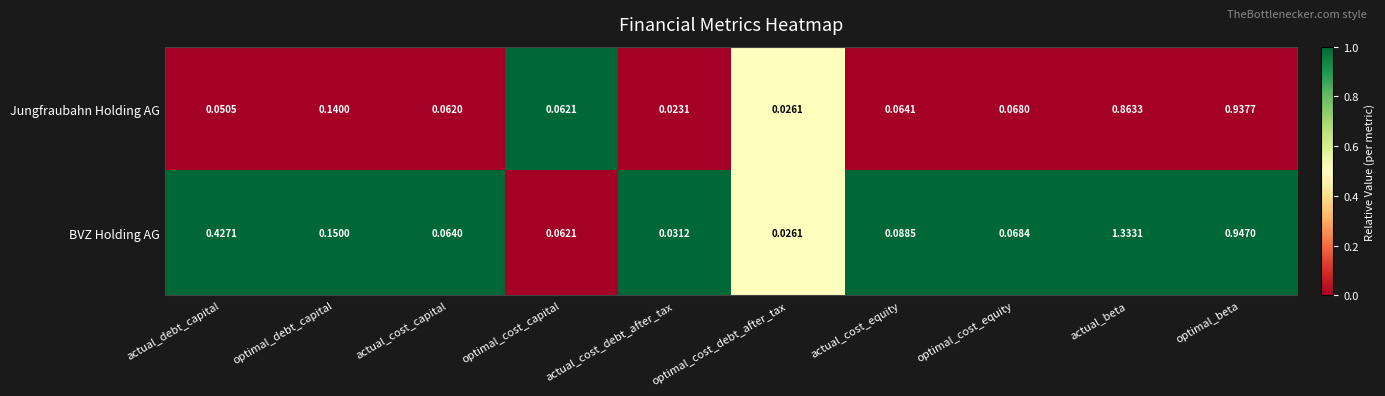

At which label is Jungfraubahn Holding AG closest to 0?

actual_cost_debt_after_tax